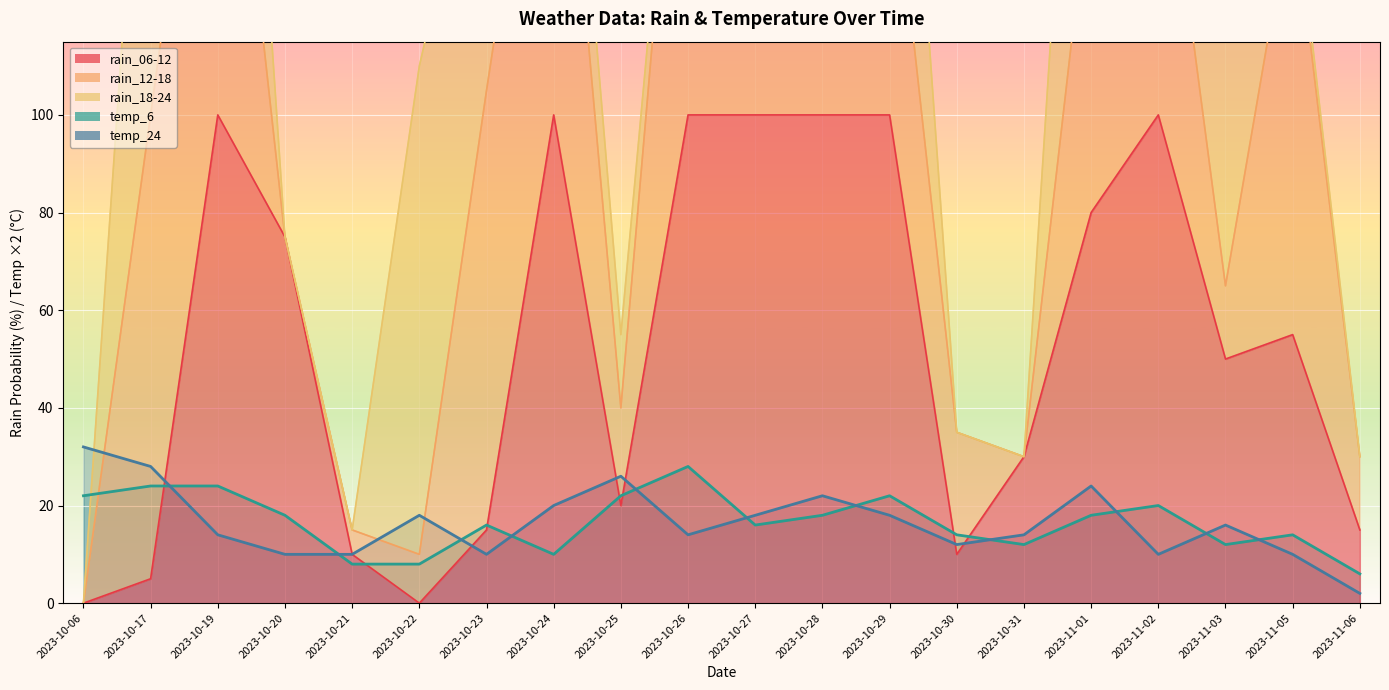

At which label does rain_06-12 first exceed 55?

2023-10-19